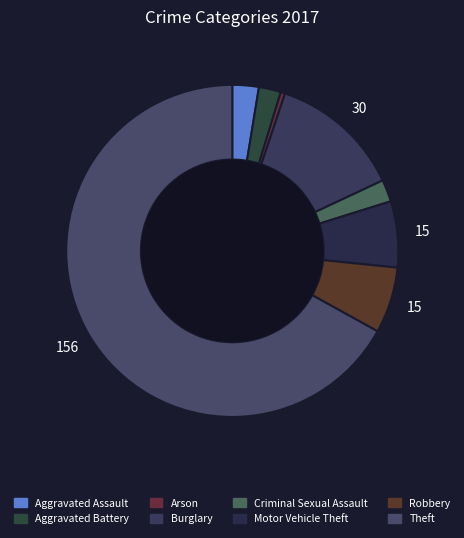

Which category has the biggest portion of the pie?

Theft